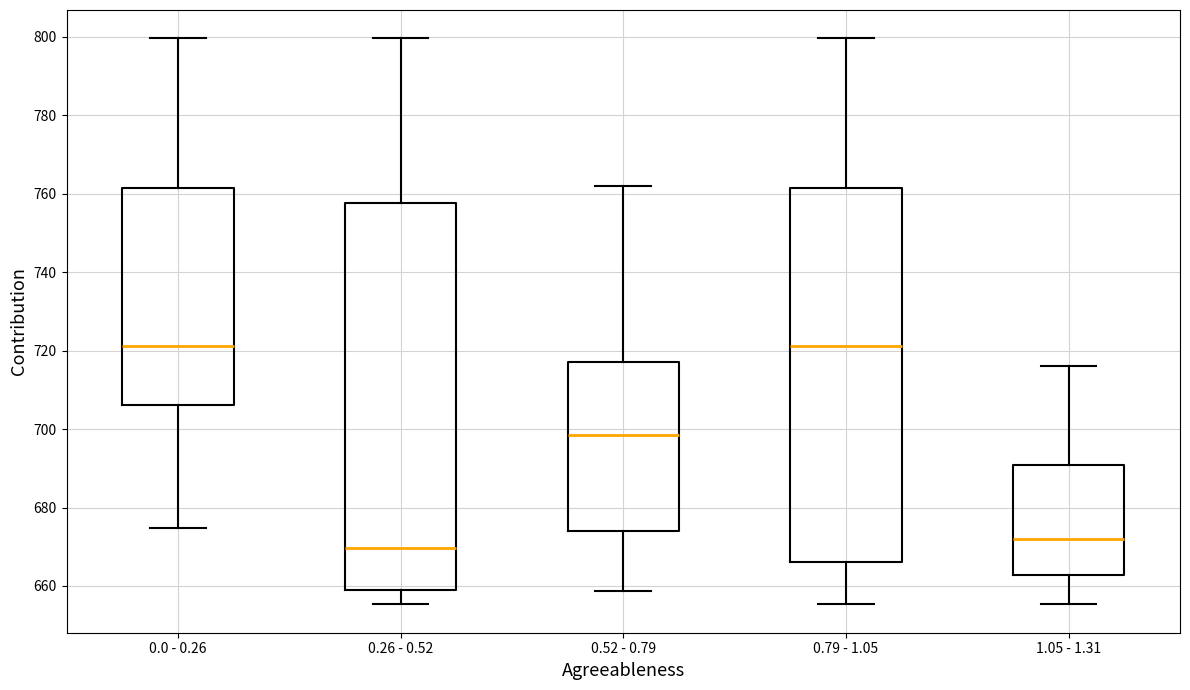

Reading left to right, transcribe this box plot: for each box, give where its median line is, the range the box spans, and where its two whiskers end, as read against the y-axis. The values are not printed on the chart, so give them approximately, as read against the axis.

0.0 - 0.26: median 722, box 706 to 762, whiskers 674 to 800
0.26 - 0.52: median 670, box 658 to 758, whiskers 656 to 800
0.52 - 0.79: median 698, box 674 to 716, whiskers 658 to 762
0.79 - 1.05: median 722, box 666 to 762, whiskers 656 to 800
1.05 - 1.31: median 672, box 662 to 690, whiskers 656 to 716